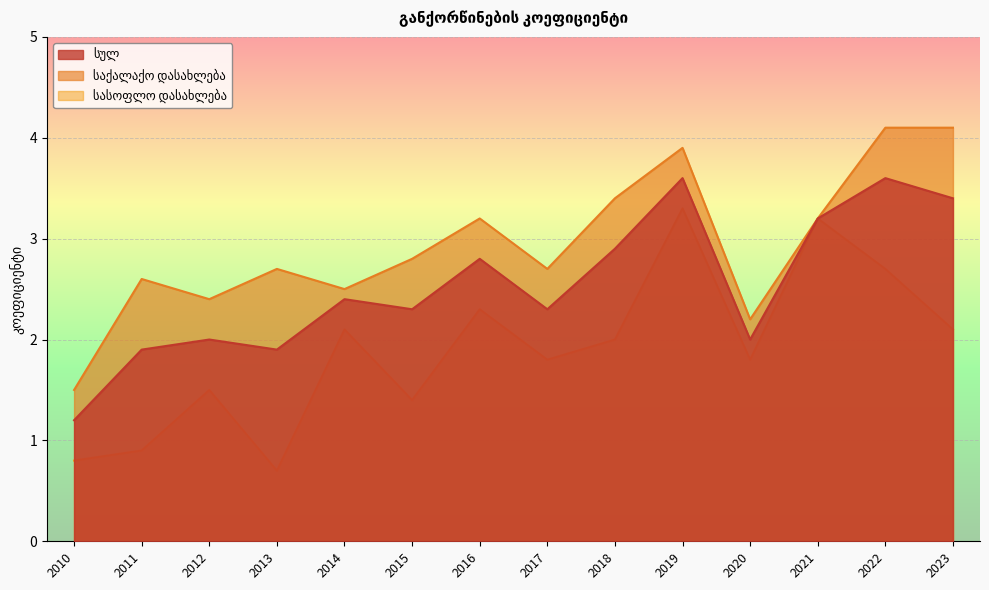

Read the სასოფლო დასახლება value at 2012.

1.5